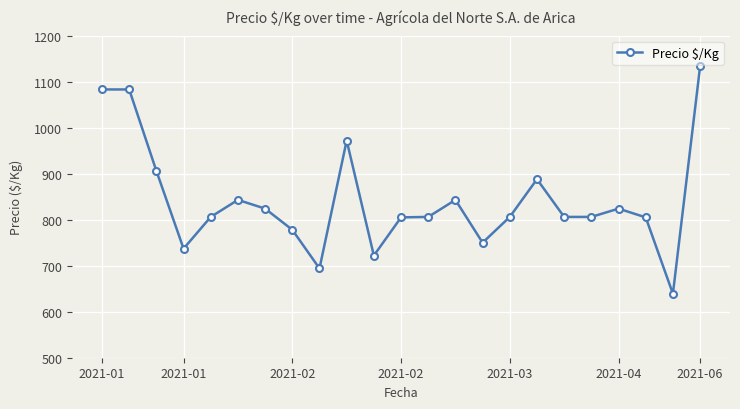

What is the minimum value shown in the chart?

639